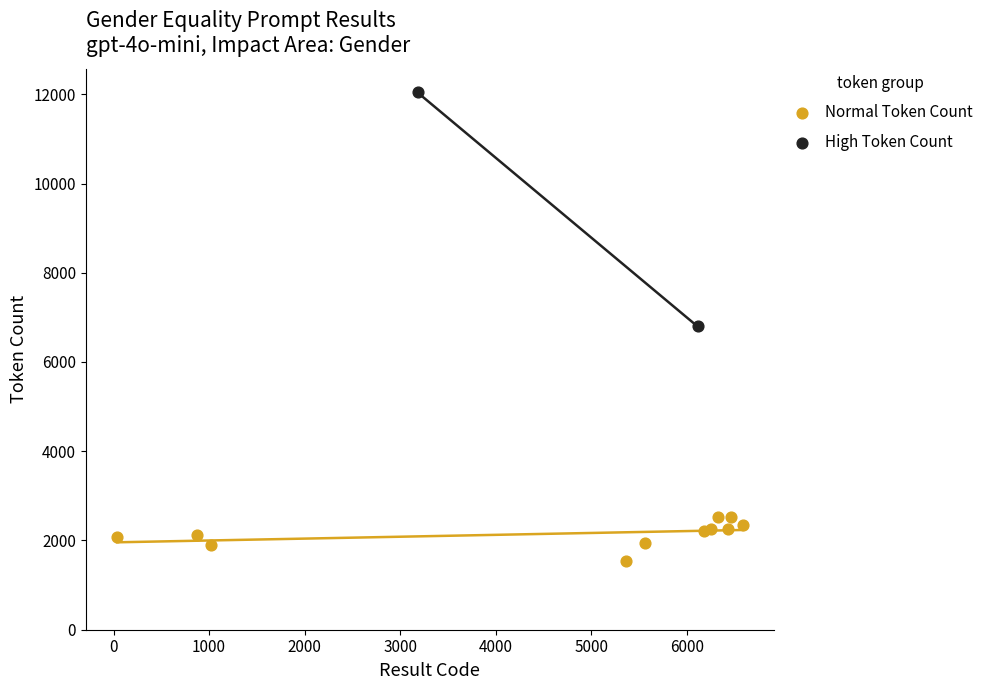

Which series reaches the minimum Y coordinate?

Normal Token Count